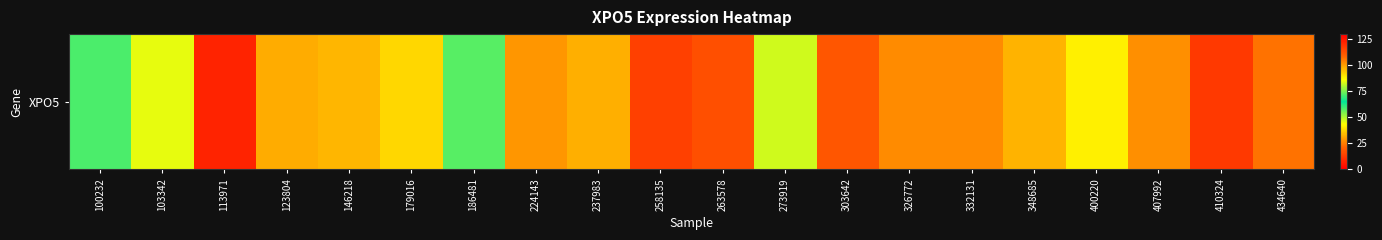

At which label does the data first exceed 101?

113971